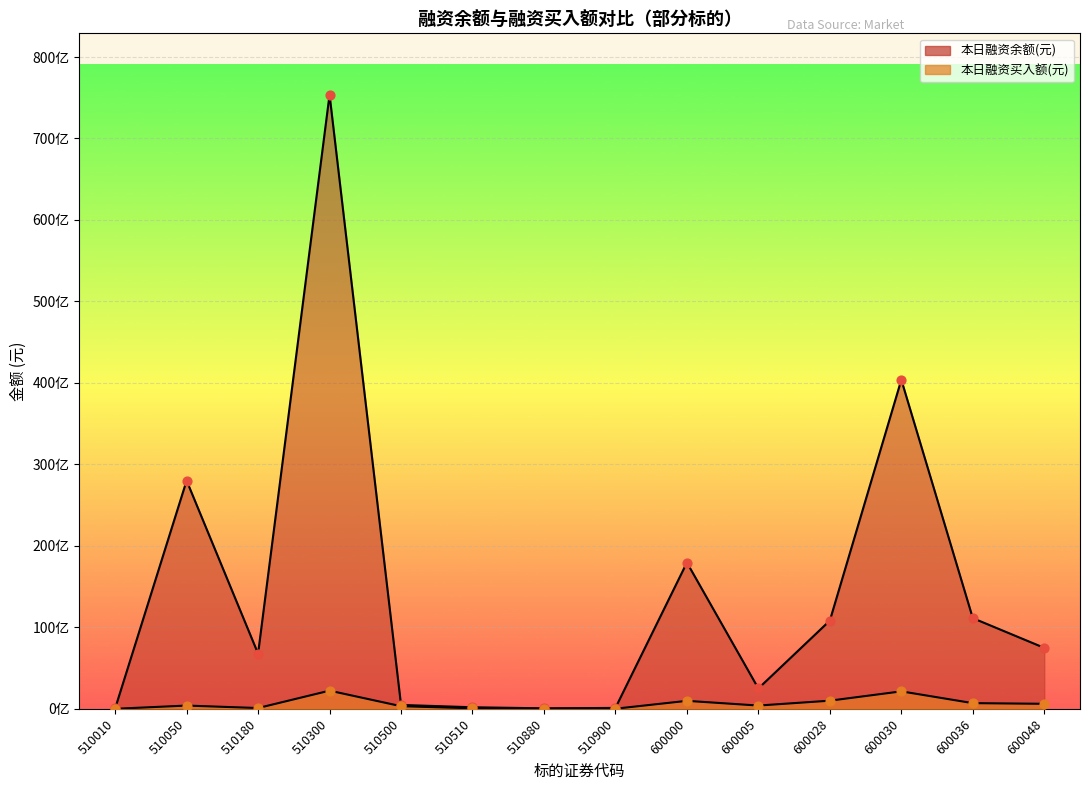

Is the value of 本日融资买入额(元) at 510300 greater than the value of 本日融资余额(元) at 510010?

Yes